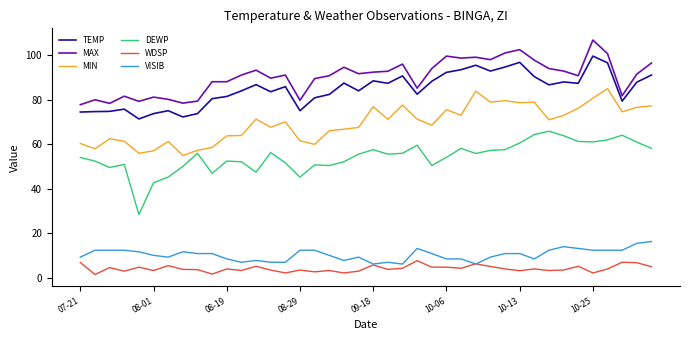

Which series has the largest total across all categories?

MAX